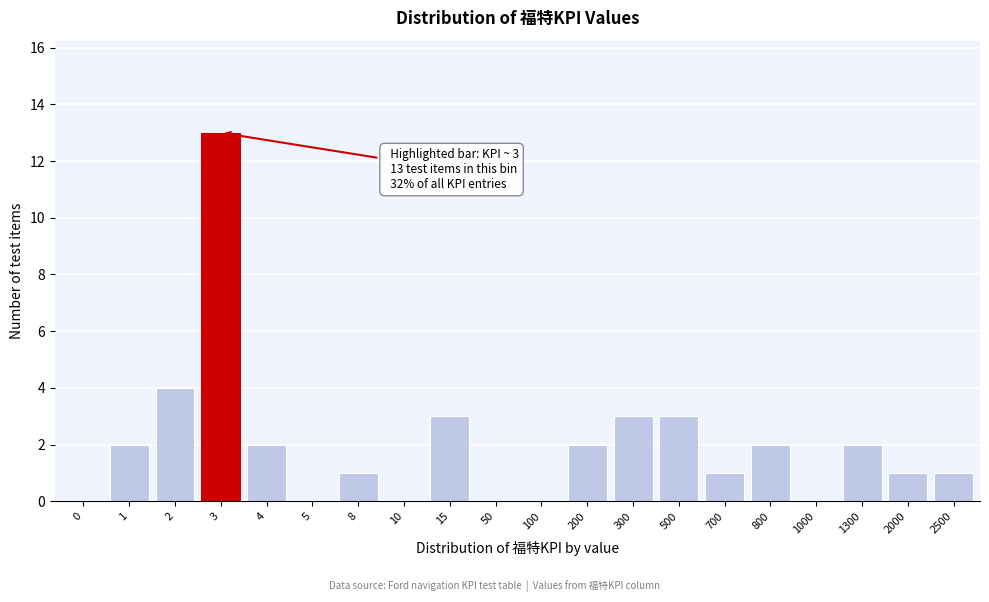

Reading left to right, list all the values displayed in this chart.

0=0	1=2	2=4	3=13	4=2	5=0	8=1	10=0	15=3	50=0	100=0	200=2	300=3	500=3	700=1	800=2	1000=0	1300=2	2000=1	2500=1